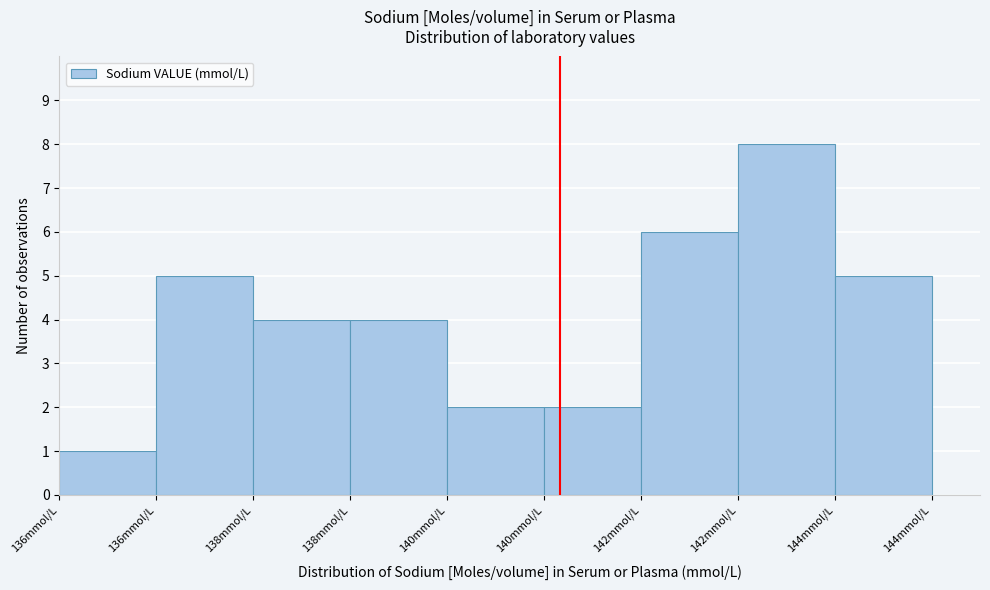

How many positive values are there?

9